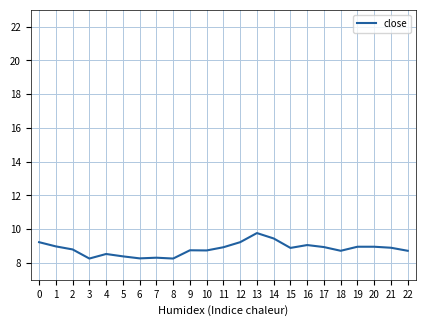

The value at 18 is 8.7. True or false?

True